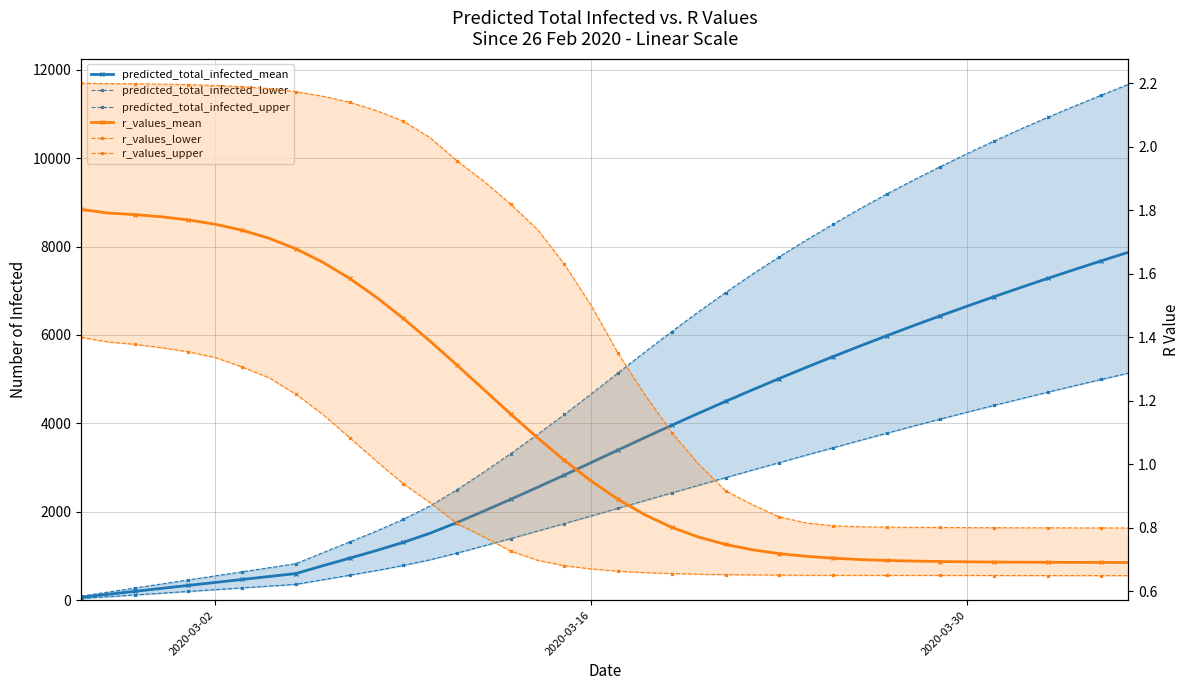

What is the sum of the r_values_upper values at 2020-03-30 and 2020-03-02?

3.0